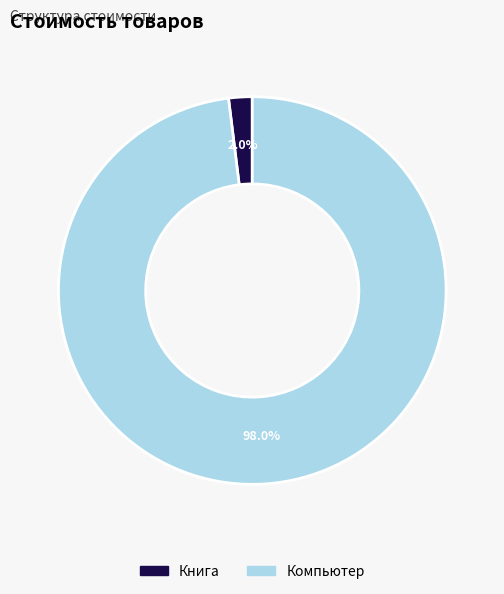

Which category has the biggest portion of the pie?

Компьютер